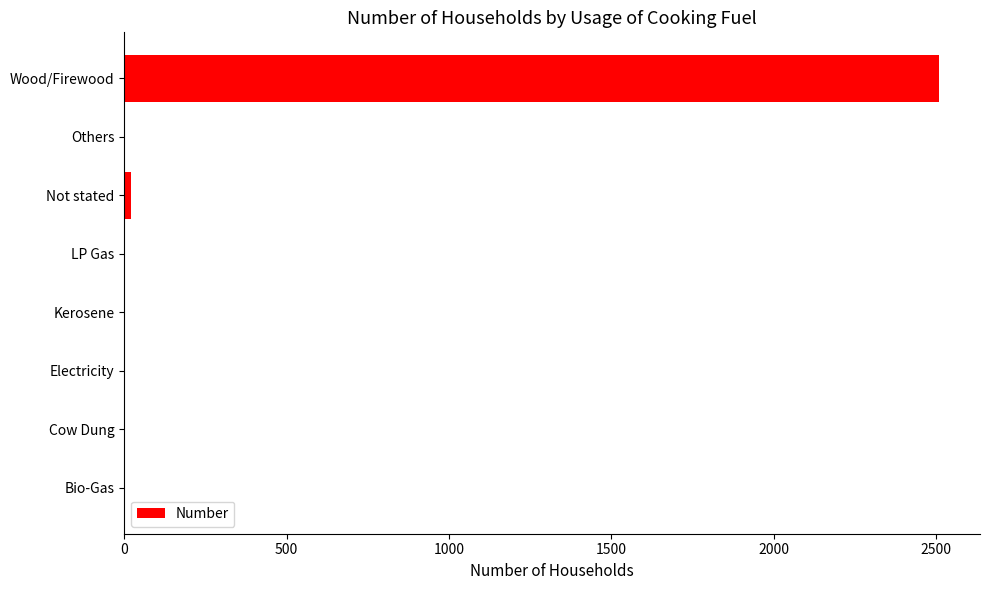

The value at Kerosene is -1310. True or false?

False